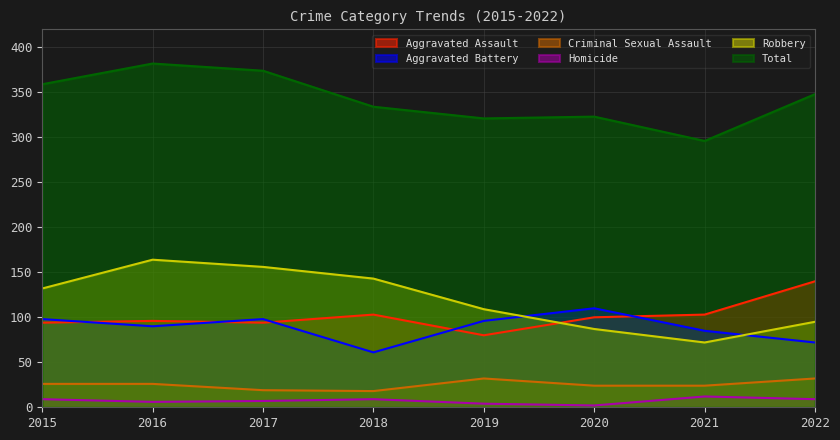

The value of Aggravated Assault at 2018 is 103. True or false?

True